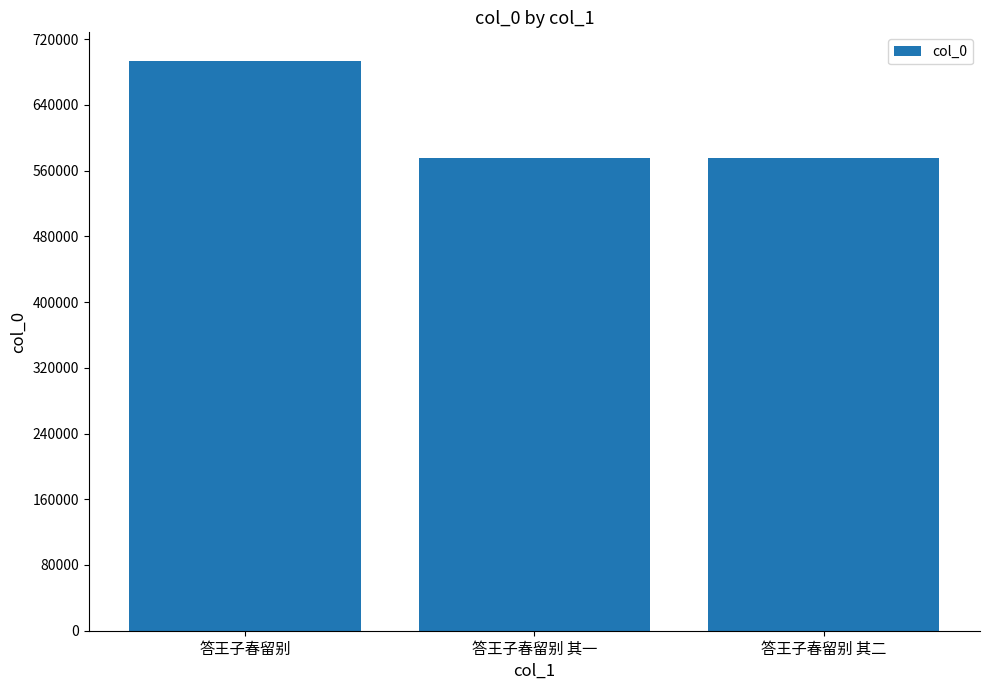

The value at 答王子春留别 is 693561. True or false?

True